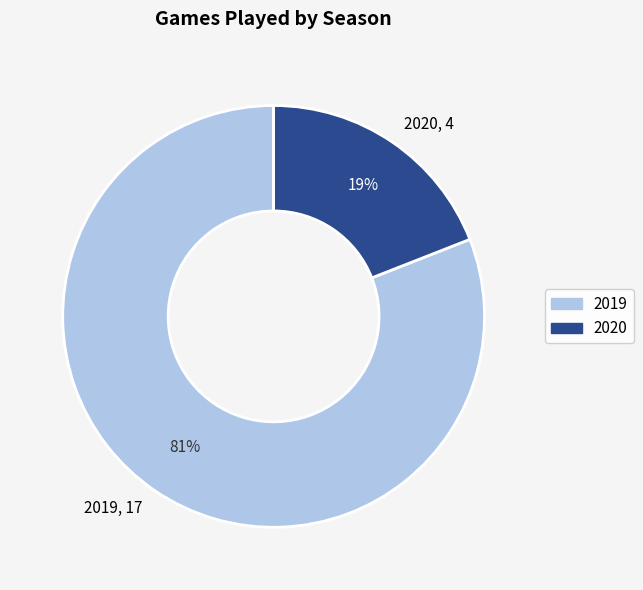

Which slice is the smallest?

2020